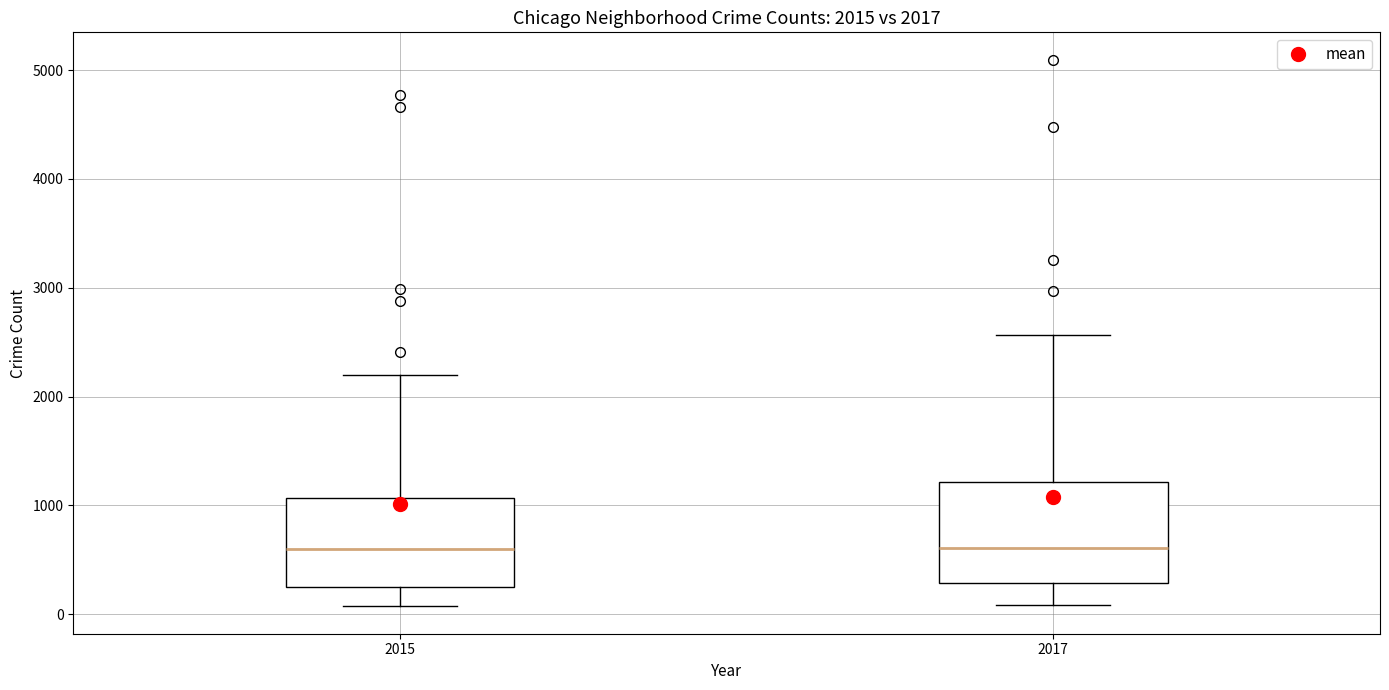

Comparing the boxes themselves (not the whiskers), which one is the tallest?

2017